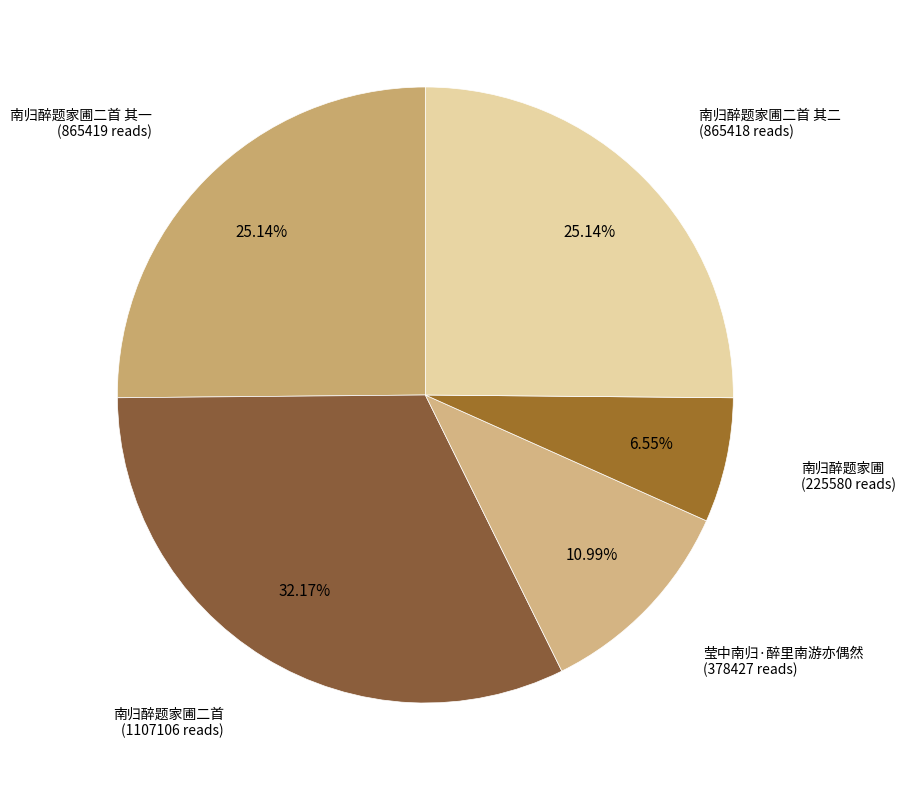

How many segments does this pie chart have?

5